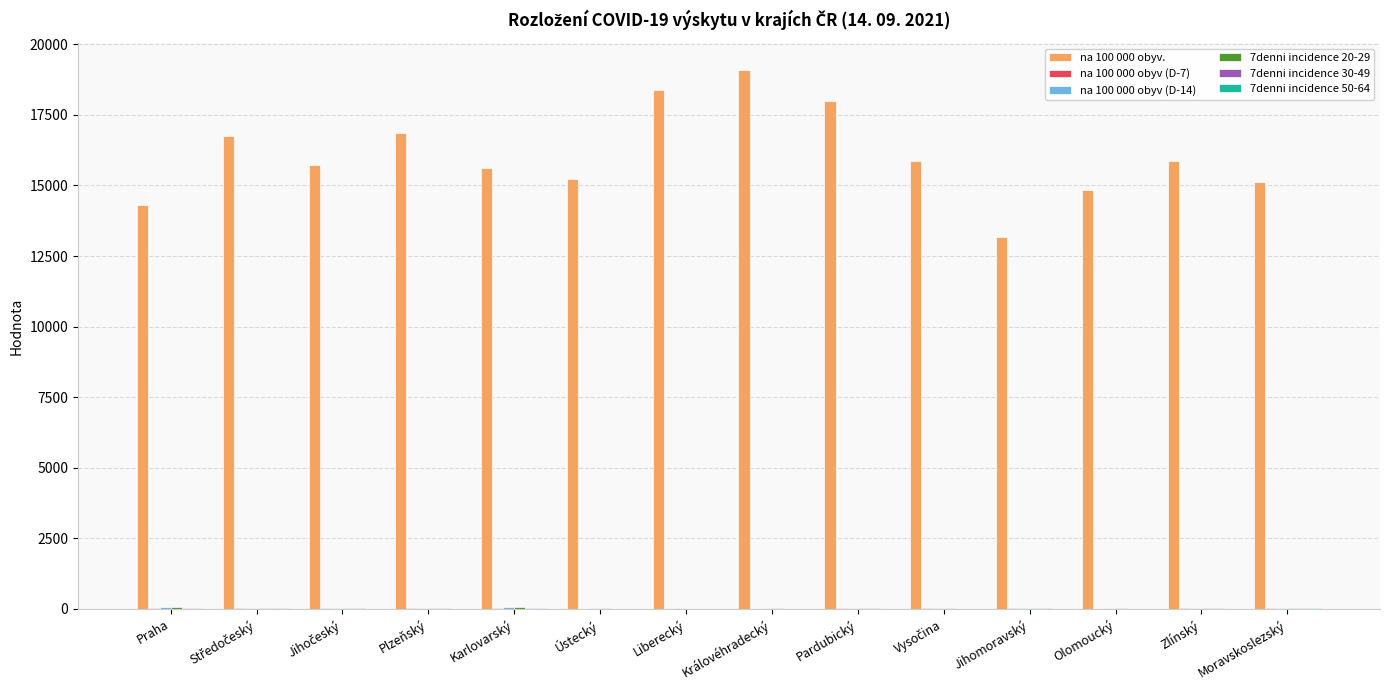

True or false: na 100 000 obyv. has a value of 16856.4 at Plzeňský.

True